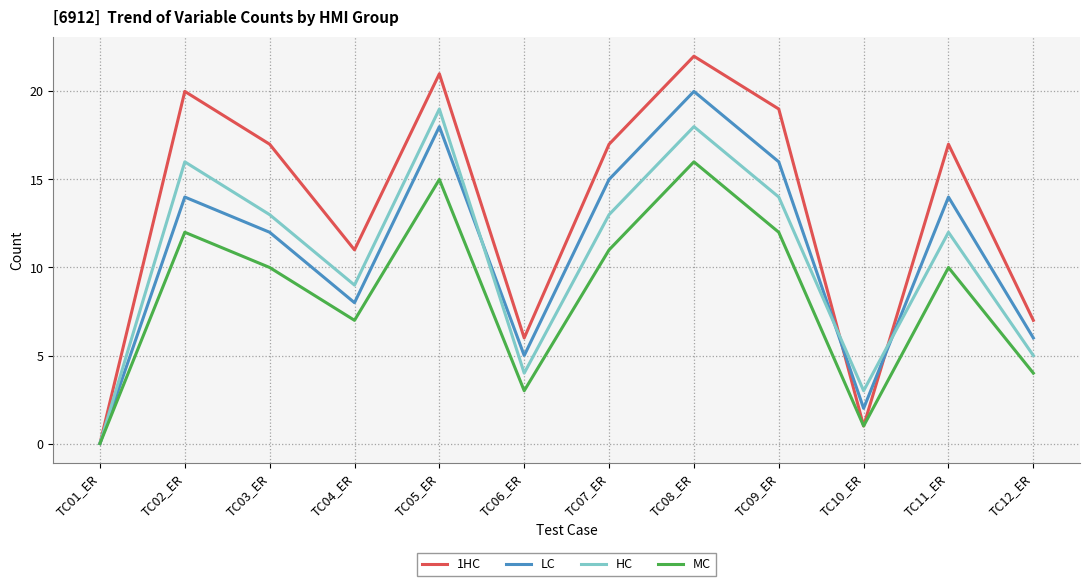

Rank the series by their maximum value, from lowest to highest.

MC, HC, LC, 1HC